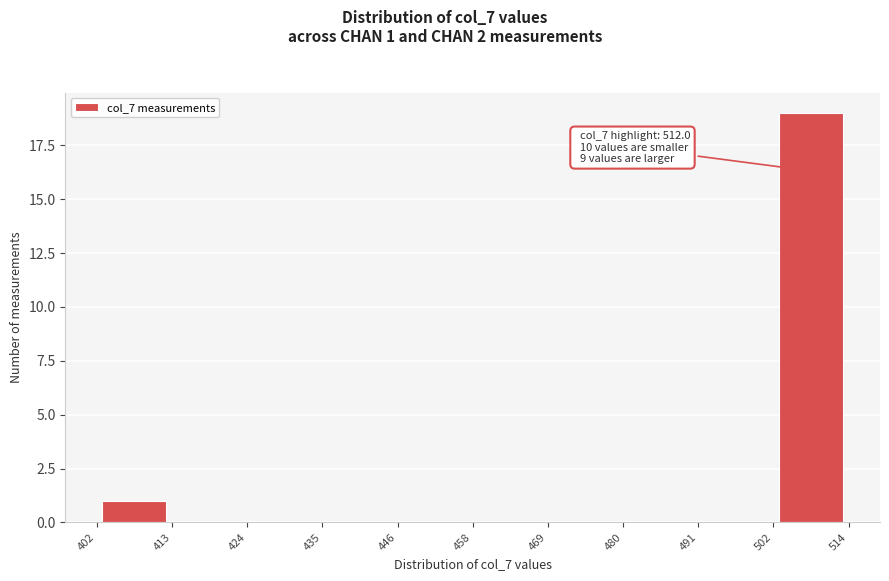

Over which range of the x-axis is the bar tallest?

502 to 514